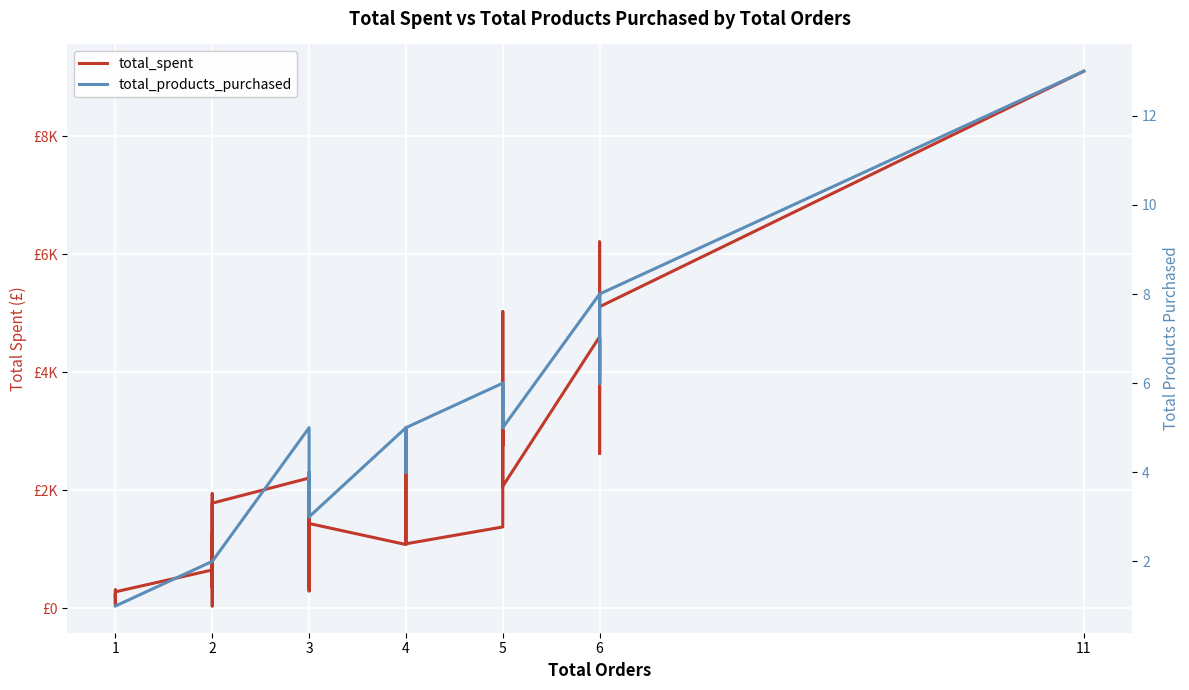

List the series in order of their overall mean, lowest first.

total_products_purchased, total_spent